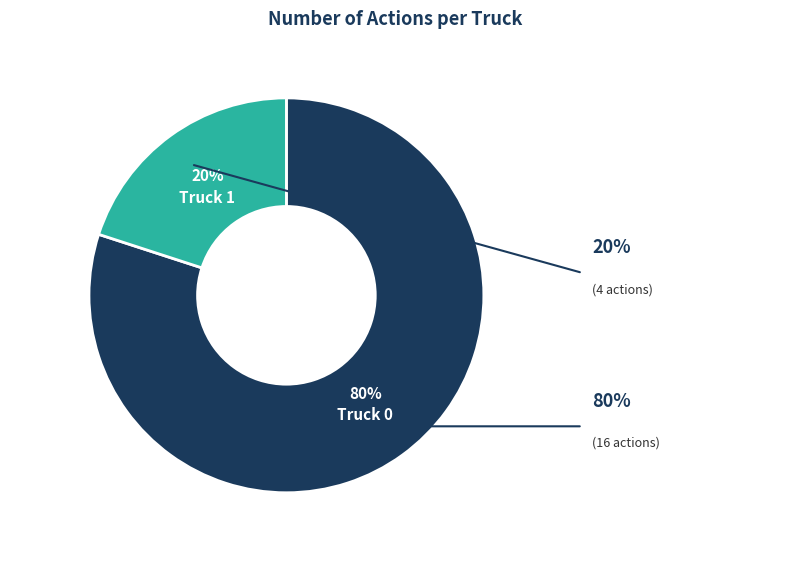

Does Truck 1 represent more than half of the total?

No